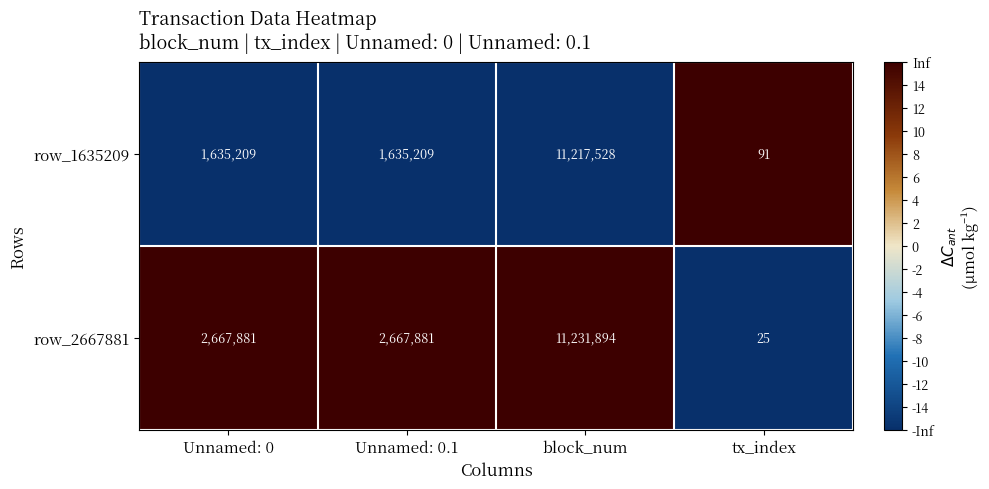

Rank the series by their maximum value, from highest to lowest.

row_2667881, row_1635209